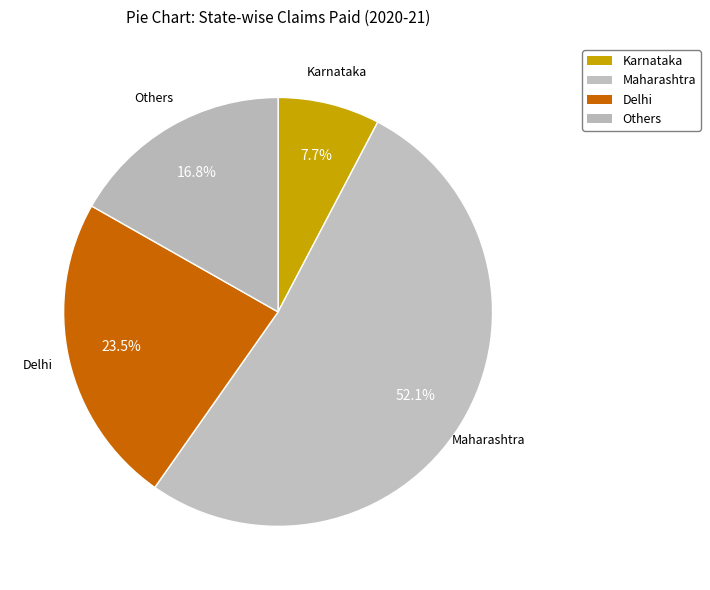

Which slice is the largest?

Maharashtra